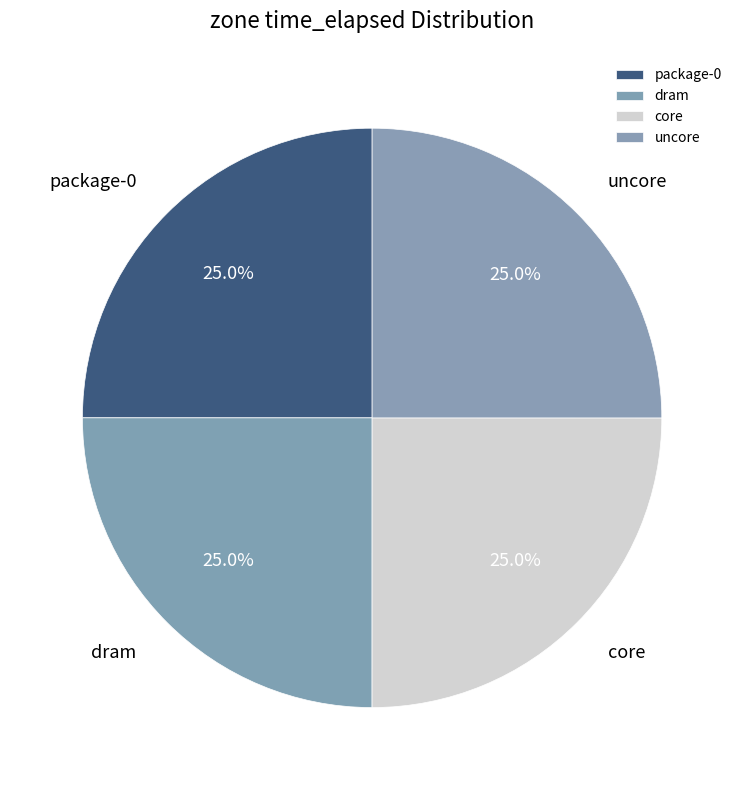

Approximately how many times larger is the value at core compared to package-0?

1.0